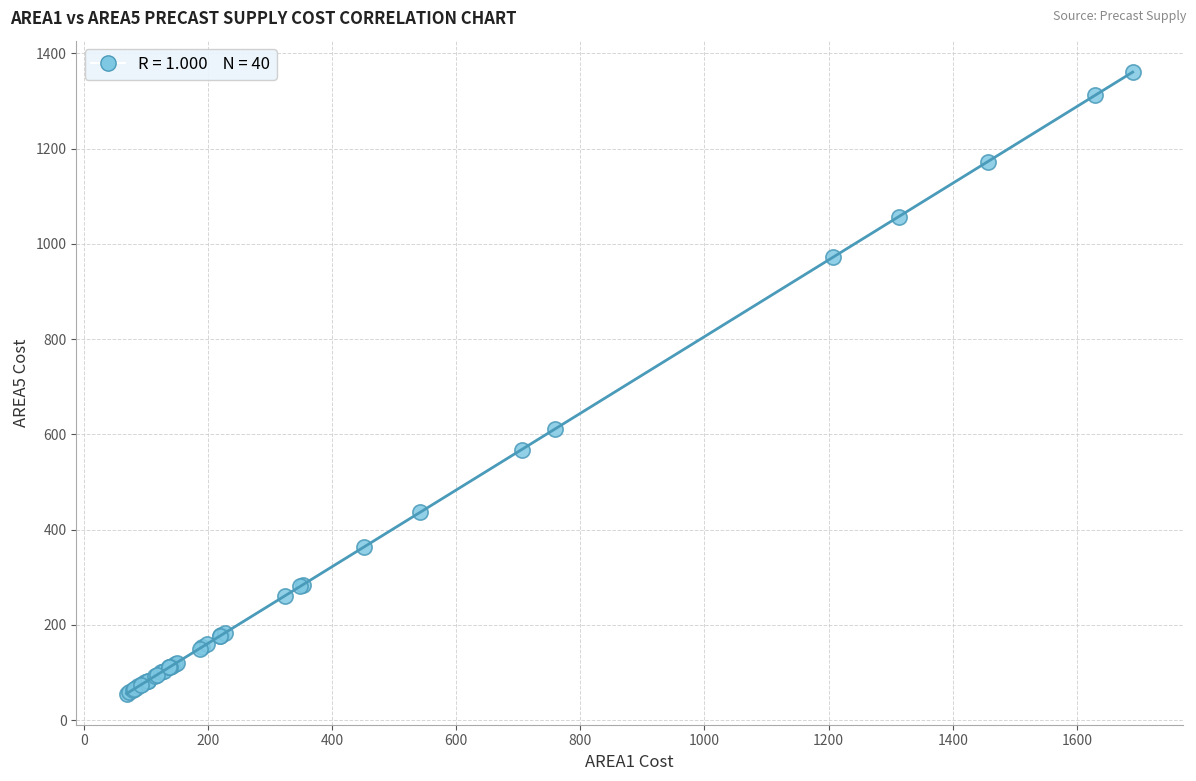

What Y value in the scatter plot is closest to 708?

611.5